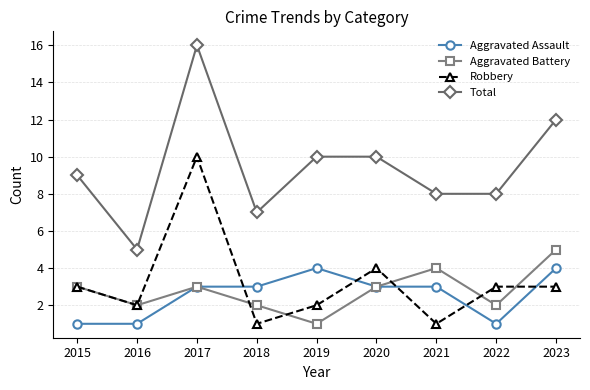

In Robbery, how many points are lower than both neighbors (excluding endpoints)?

3